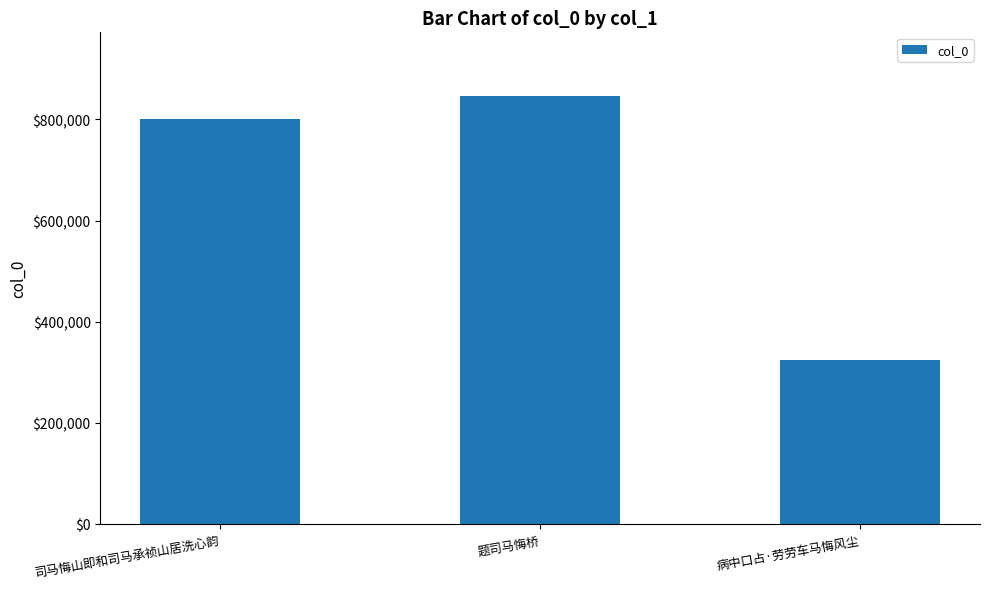

What is the label of the 2nd bar from the right?

题司马悔桥